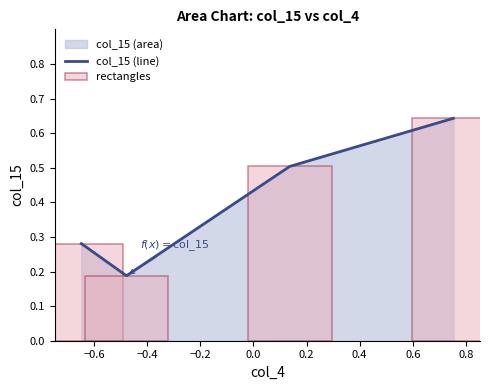

How many col_15 (line) values are between 0 and 1?

4